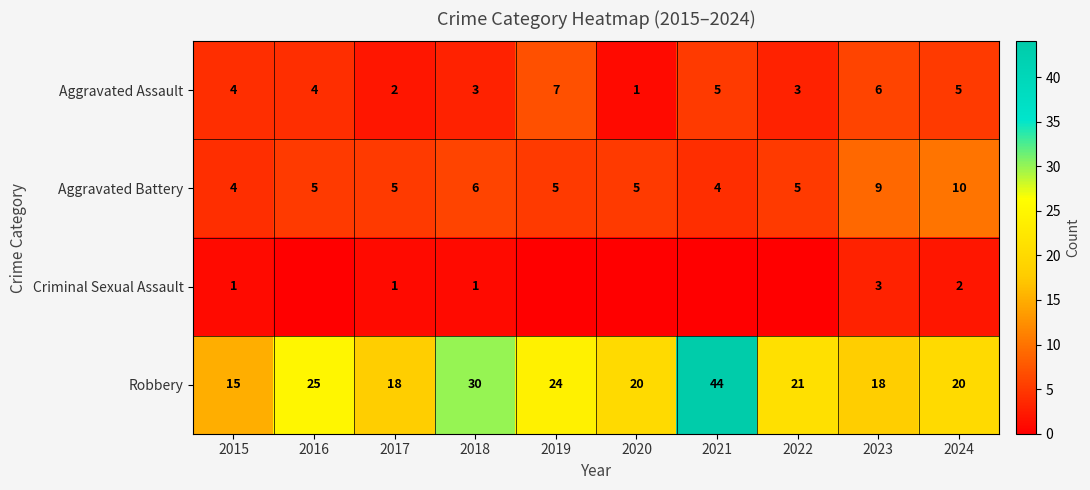

What is the minimum value for Aggravated Assault?

1